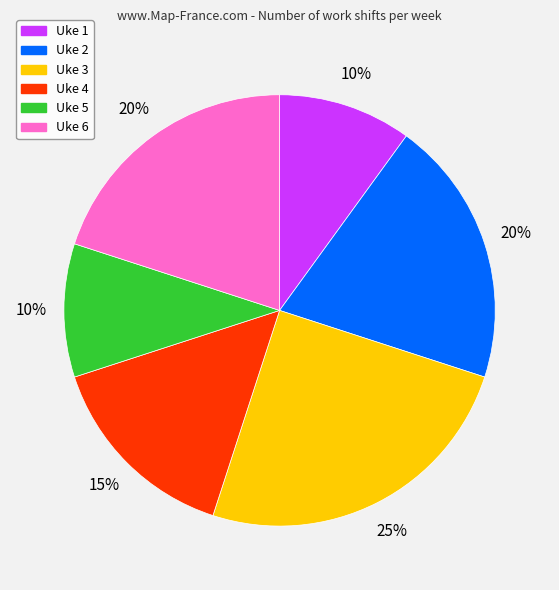

To the nearest percent, what percentage of the pie is Uke 6?

20%